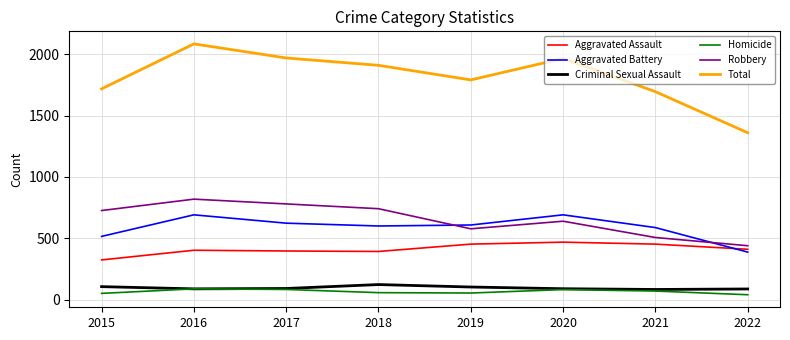

What is the difference between the highest and lowest values at 2015?

1669